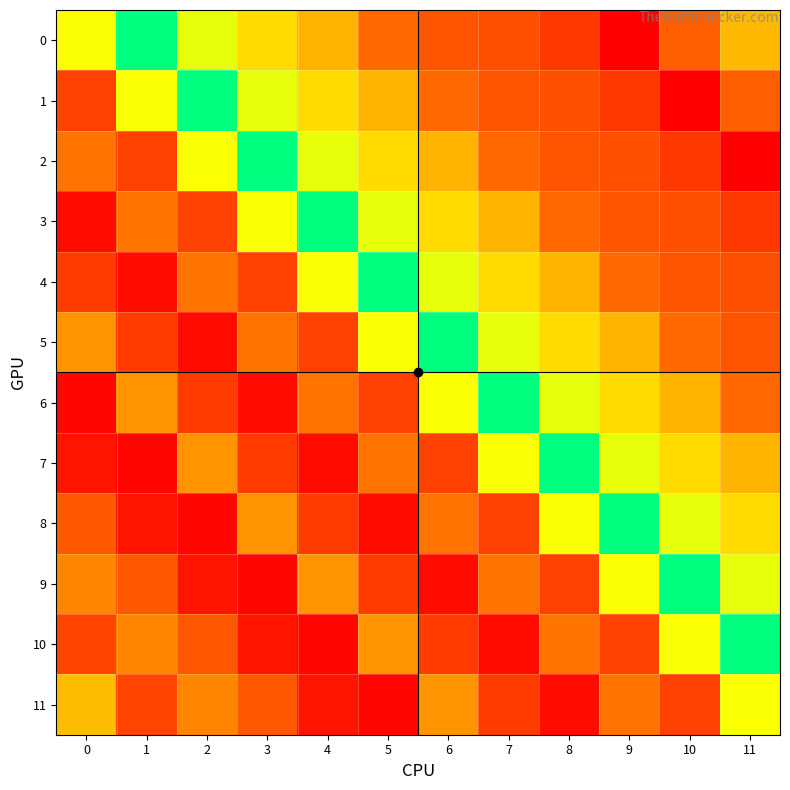

Reading left to right, list all the values displayed in this chart.

0: 0=470.9	1=539.1	2=476.0	3=450.0	4=428.9	5=388.1	6=377.3	7=374.4	8=361.8	9=330.6	10=382.5	11=432.3
1: 0=366.5	1=470.9	2=539.1	3=476.0	4=450.0	5=428.9	6=388.1	7=377.3	8=374.4	9=361.8	10=330.6	11=382.5
2: 0=394.0	1=366.5	2=470.9	3=539.1	4=476.0	5=450.0	6=428.9	7=388.1	8=377.3	9=374.4	10=361.8	11=330.6
3: 0=337.0	1=394.0	2=366.5	3=470.9	4=539.1	5=476.0	6=450.0	7=428.9	8=388.1	9=377.3	10=374.4	11=361.8
4: 0=363.0	1=337.0	2=394.0	3=366.5	4=470.9	5=539.1	6=476.0	7=450.0	8=428.9	9=388.1	10=377.3	11=374.4
5: 0=412.0	1=363.0	2=337.0	3=394.0	4=366.5	5=470.9	6=539.1	7=476.0	8=450.0	9=428.9	10=388.1	11=377.3
6: 0=335.0	1=412.0	2=363.0	3=337.0	4=394.0	5=366.5	6=470.9	7=539.1	8=476.0	9=450.0	10=428.9	11=388.1
7: 0=342.0	1=335.0	2=412.0	3=363.0	4=337.0	5=394.0	6=366.5	7=470.9	8=539.1	9=476.0	10=450.0	11=428.9
8: 0=379.0	1=342.0	2=335.0	3=412.0	4=363.0	5=337.0	6=394.0	7=366.5	8=470.9	9=539.1	10=476.0	11=450.0
9: 0=404.0	1=379.0	2=342.0	3=335.0	4=412.0	5=363.0	6=337.0	7=394.0	8=366.5	9=470.9	10=539.1	11=476.0
10: 0=368.0	1=404.0	2=379.0	3=342.0	4=335.0	5=412.0	6=363.0	7=337.0	8=394.0	9=366.5	10=470.9	11=539.1
11: 0=434.0	1=368.0	2=404.0	3=379.0	4=342.0	5=335.0	6=412.0	7=363.0	8=337.0	9=394.0	10=366.5	11=470.9